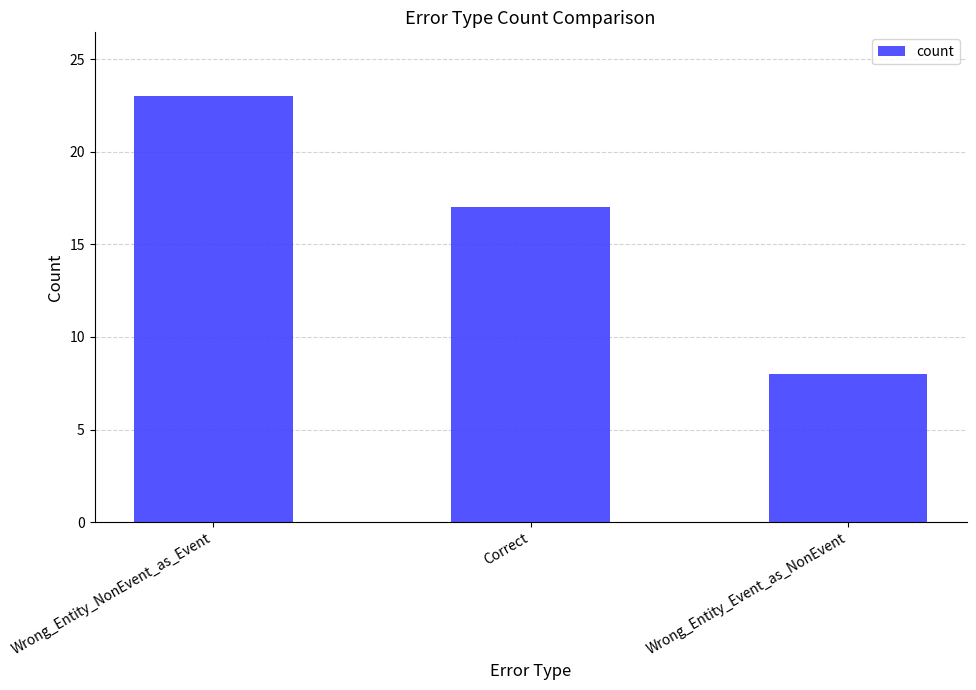

Reading right to left, transcribe all the data shown in this chart.

Wrong_Entity_Event_as_NonEvent=8	Correct=17	Wrong_Entity_NonEvent_as_Event=23